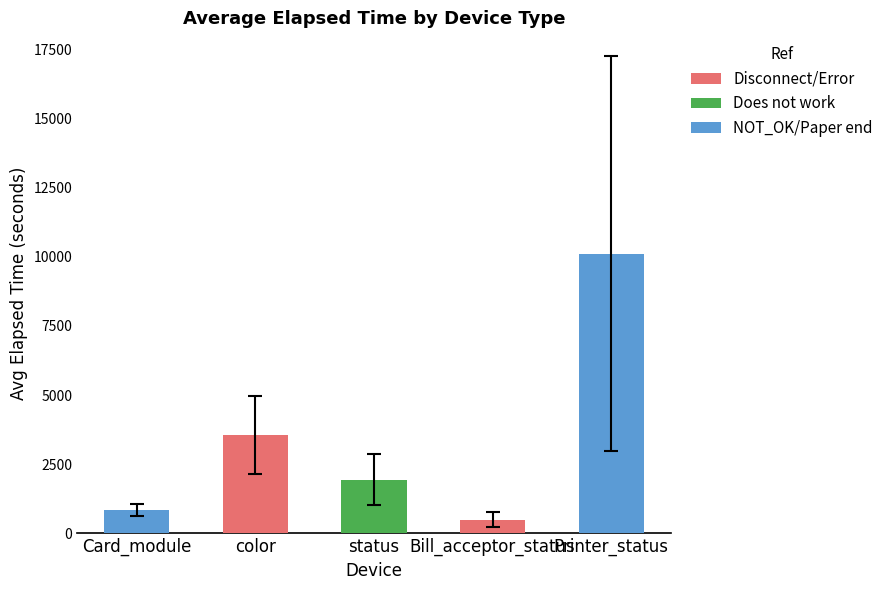

What is the label of the 4th bar from the right?

color